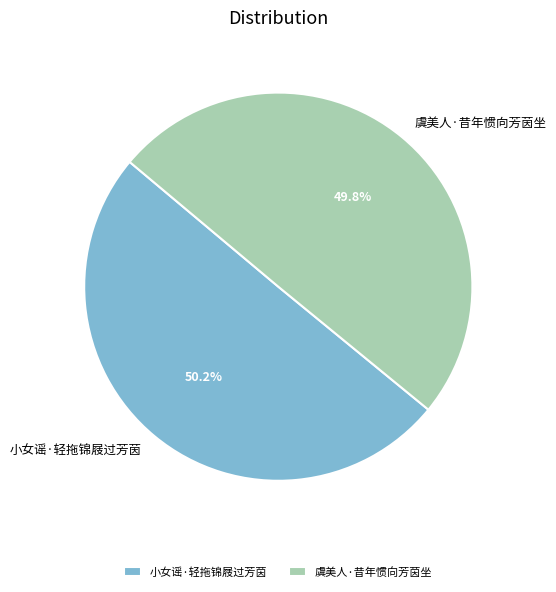

How much of the chart is everything except 小女谣·轻拖锦屐过芳茵?

49.8%